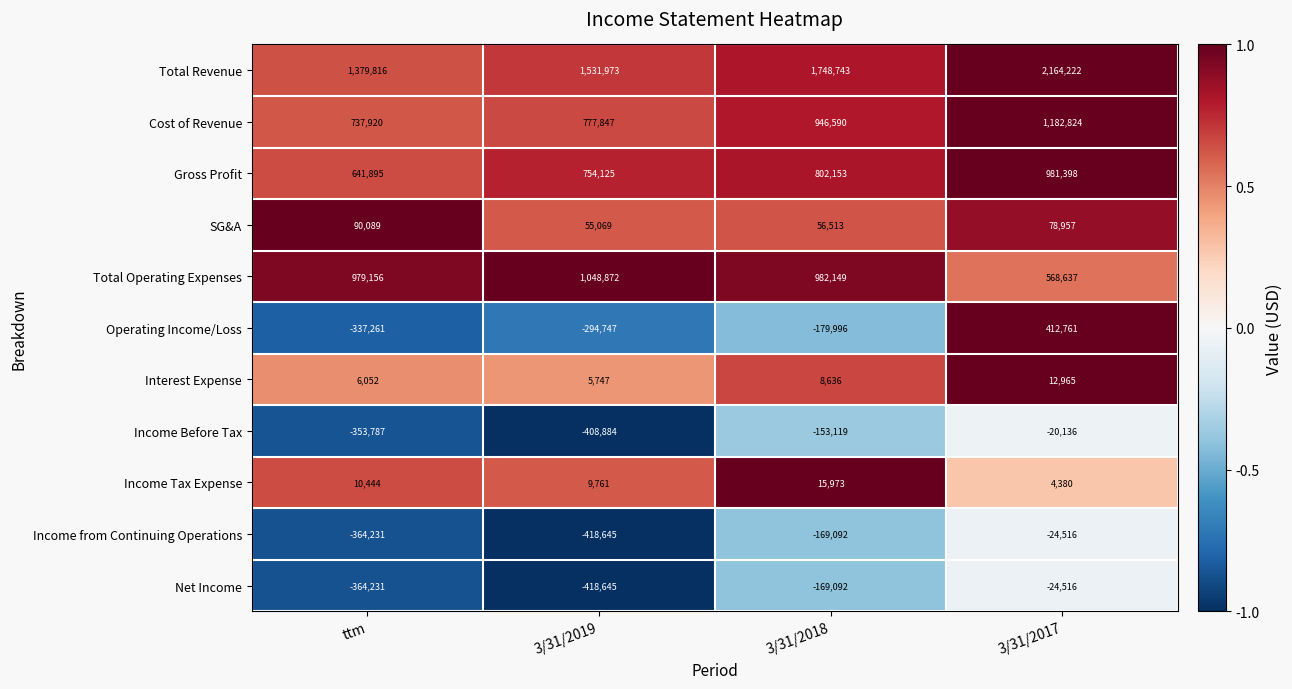

At how many categories does at least one series exceed 0?

4